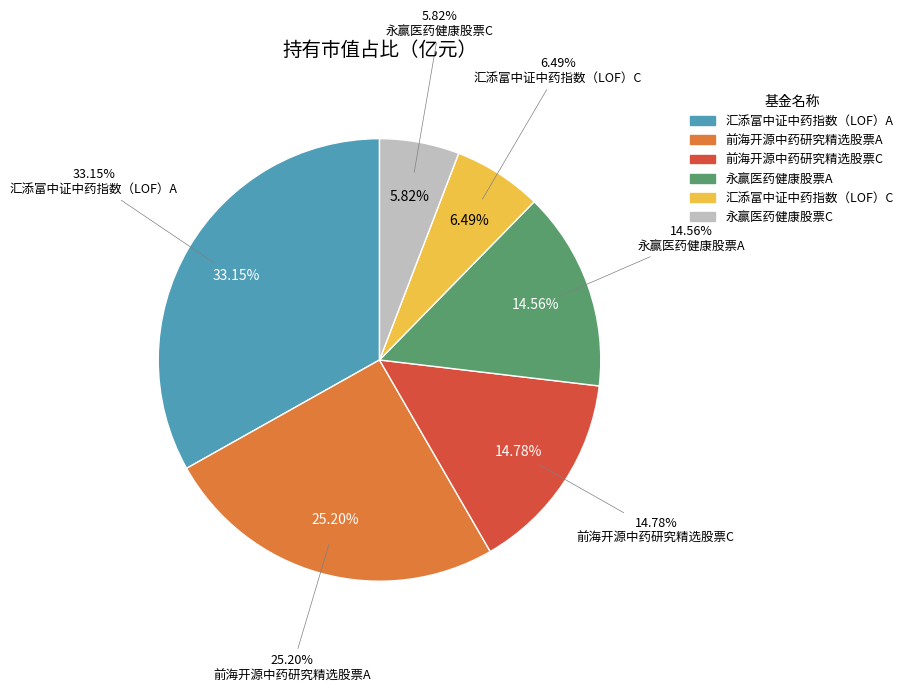

Is the sum of 前海开源中药研究精选股票C and 永赢医药健康股票A greater than half?

No